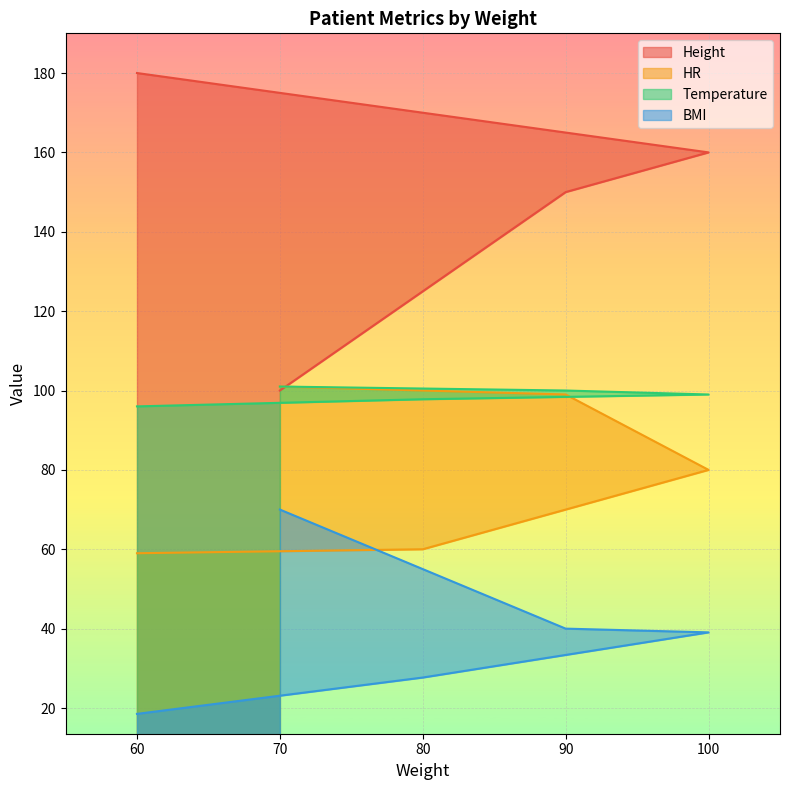

What is the total value across all series at 80?

355.5